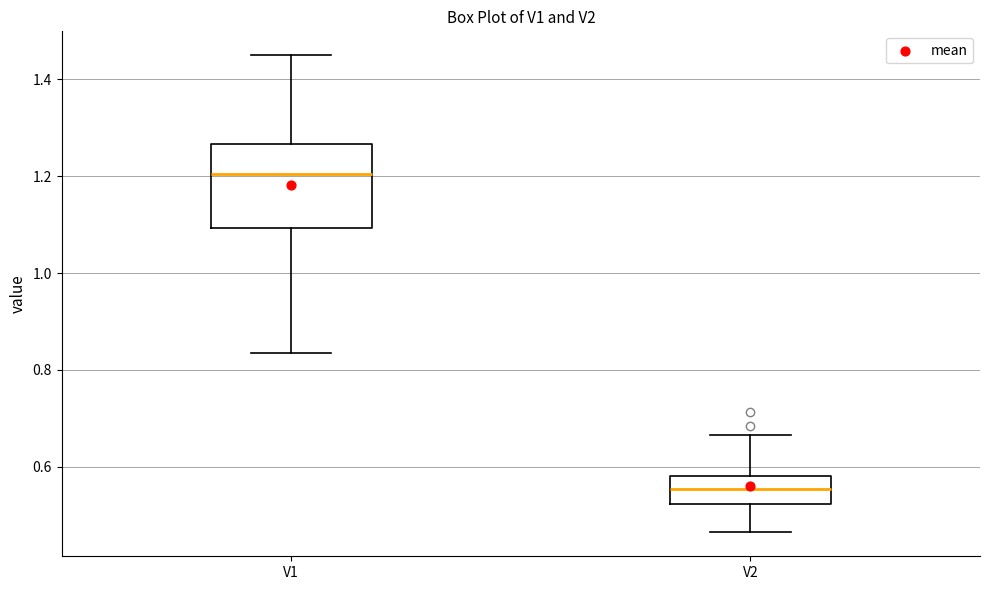

Which box's median line is the highest?

V1